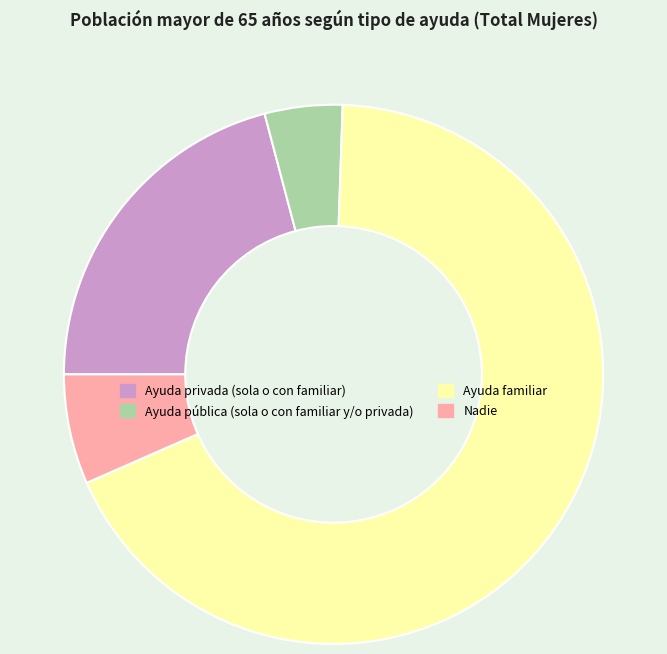

What is the ratio of the value at Ayuda privada (sola o con familiar) to the value at Ayuda familiar?

0.3